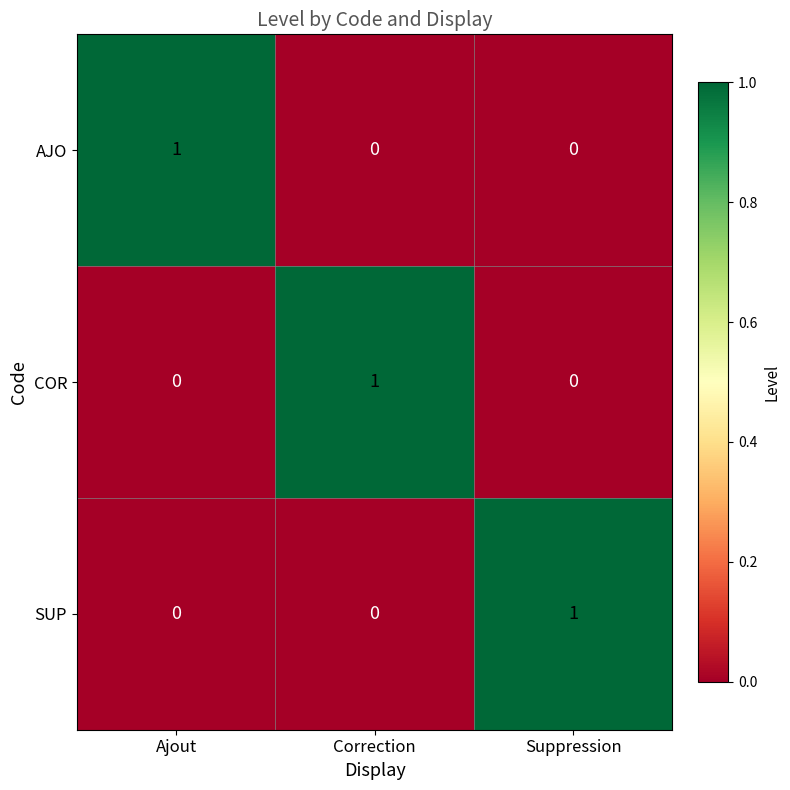

Reading left to right, what are all the values shown in this chart?

AJO: 1	0	0
COR: 0	1	0
SUP: 0	0	1